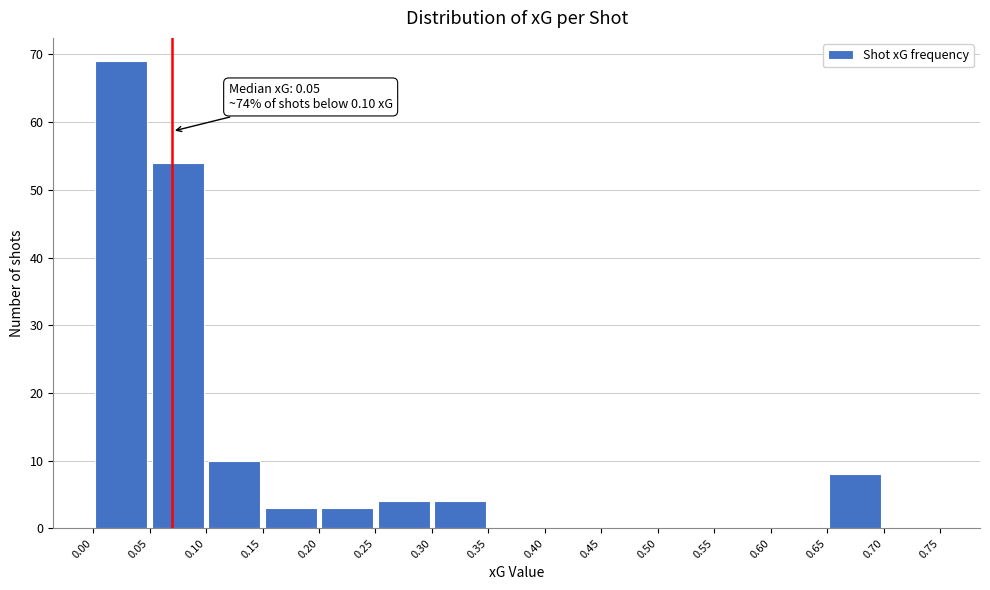

Which range on the x-axis has the tallest bar?

0.00 to 0.05